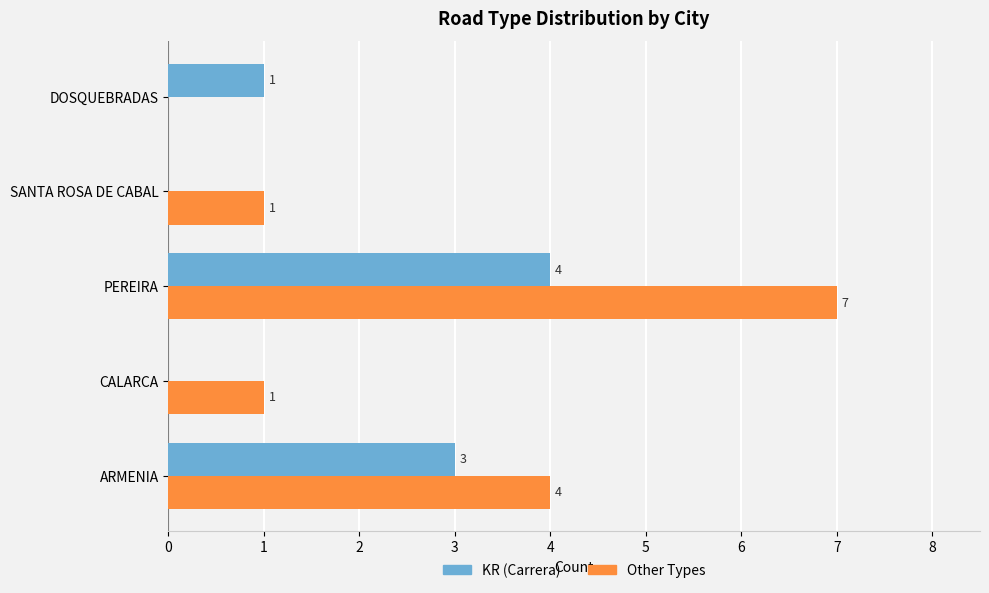

What is the sum of all Other Types values?

13